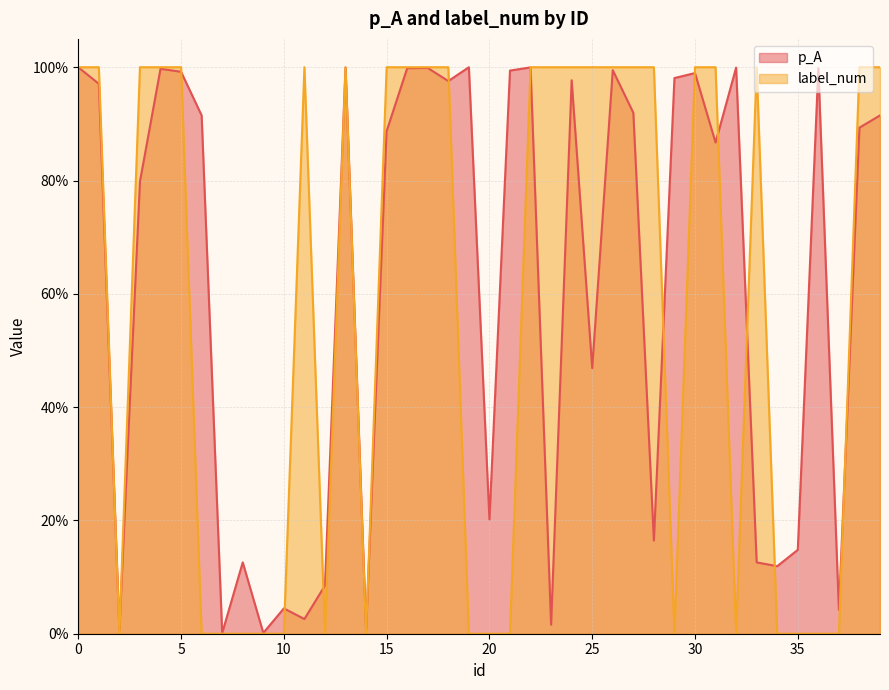

At which label does p_A reach its peak?

19